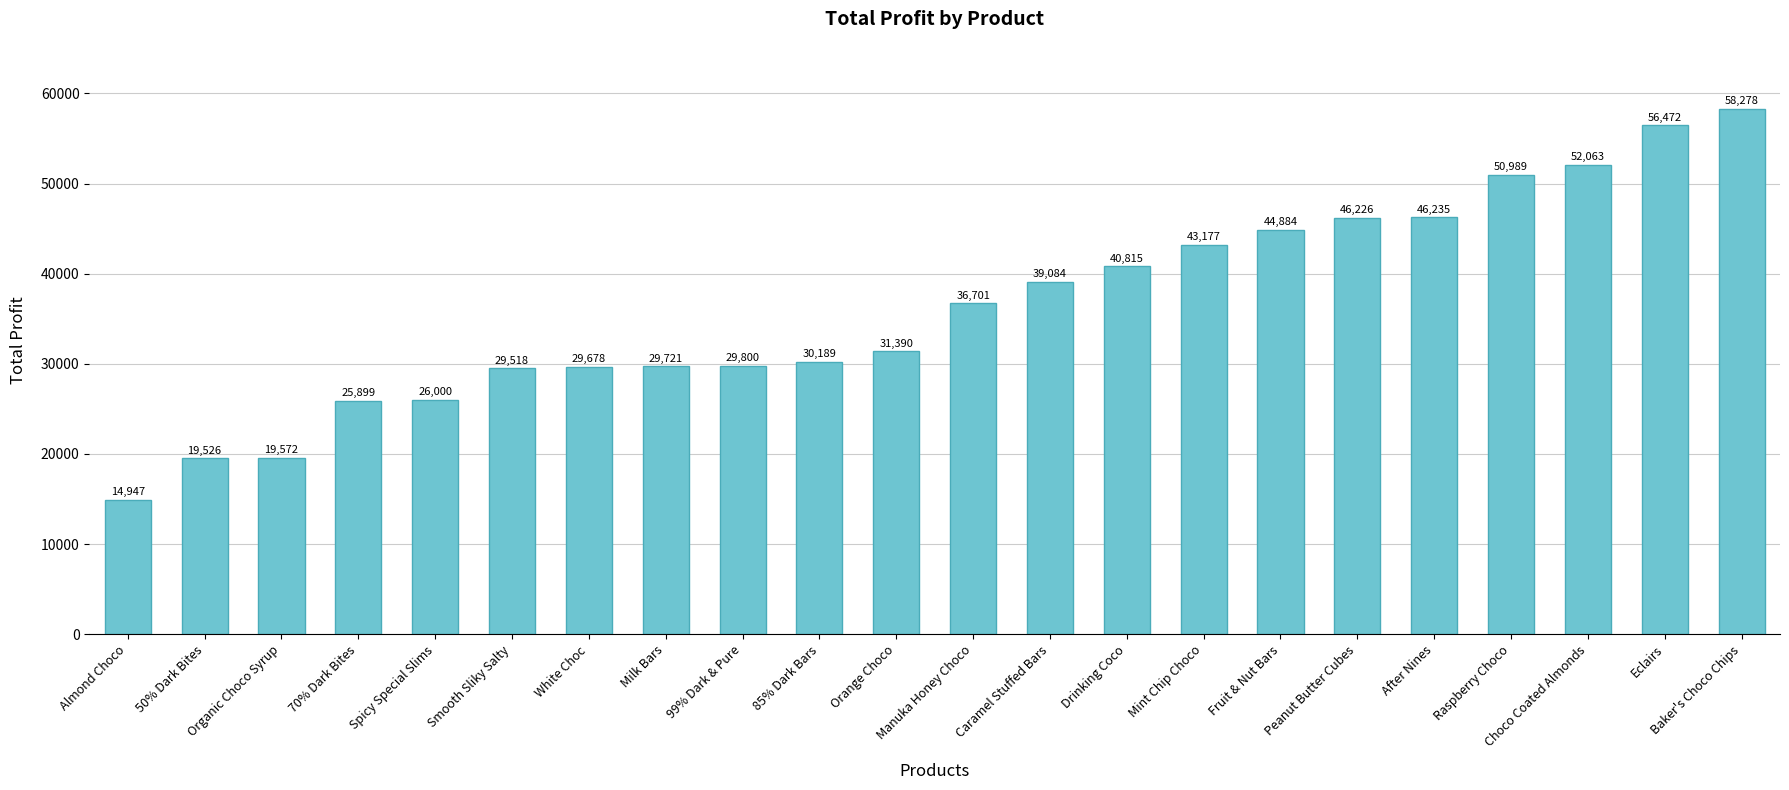

Which has a higher value, Caramel Stuffed Bars or Almond Choco?

Caramel Stuffed Bars